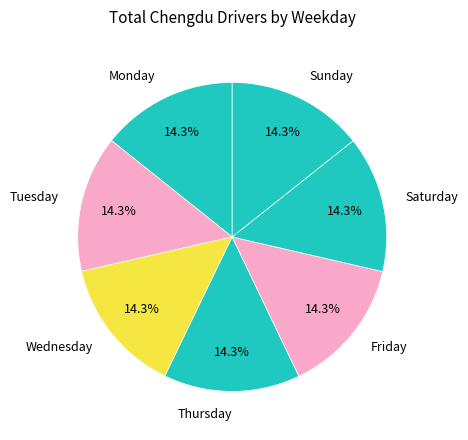

To the nearest percent, what portion does Friday represent?

14%